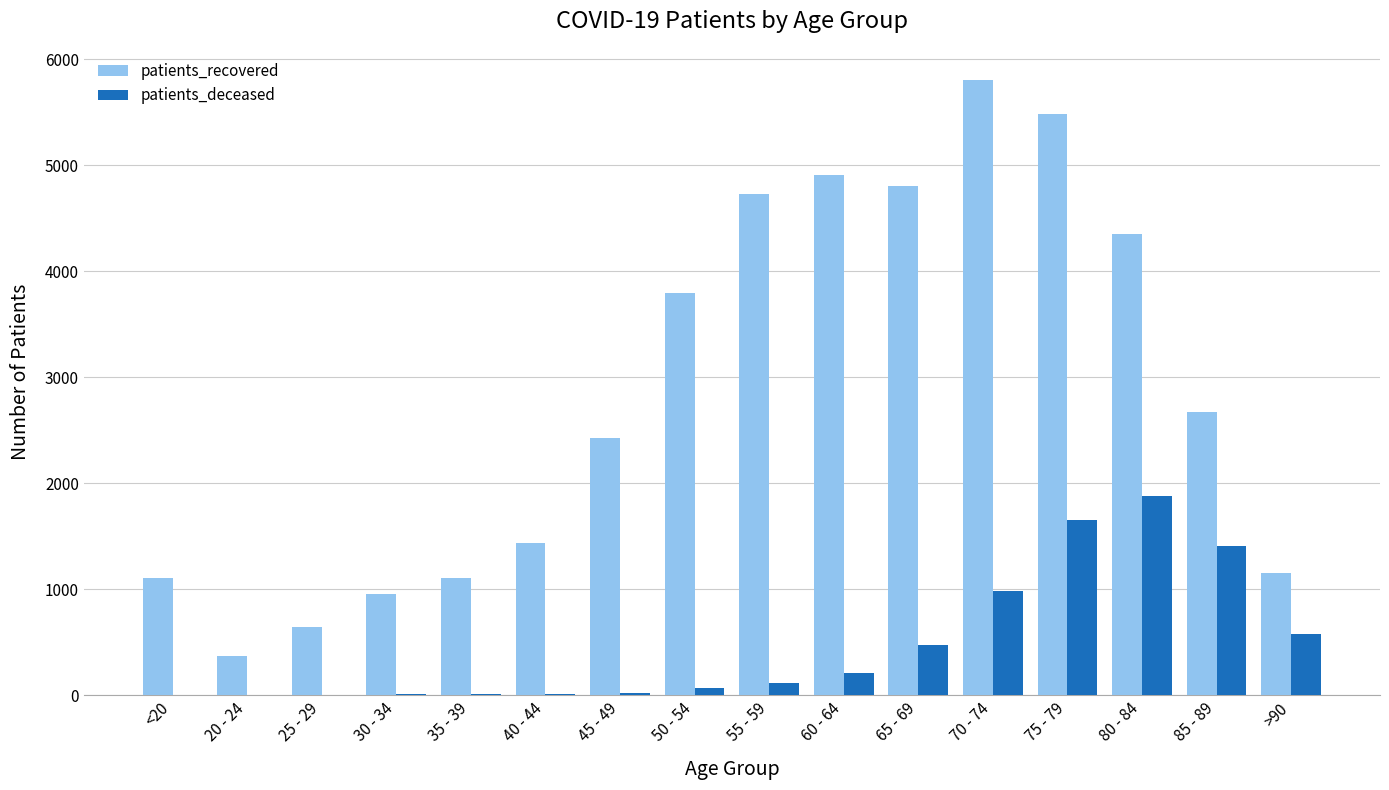

At which label does patients_recovered reach its peak?

70 - 74